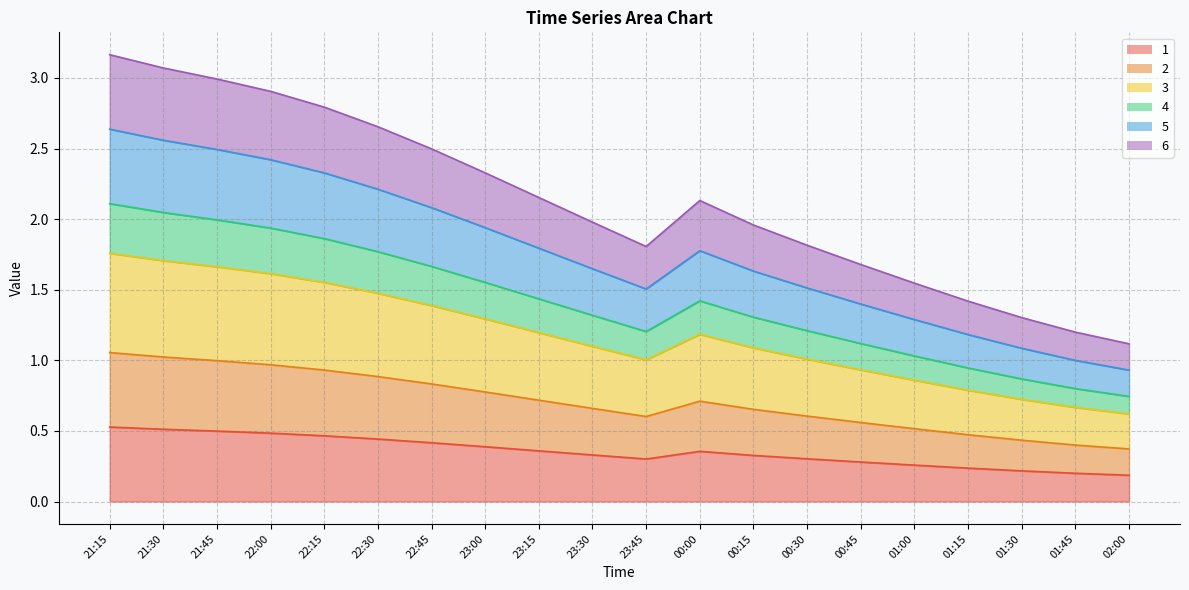

What is the maximum value shown in the chart?

3.2